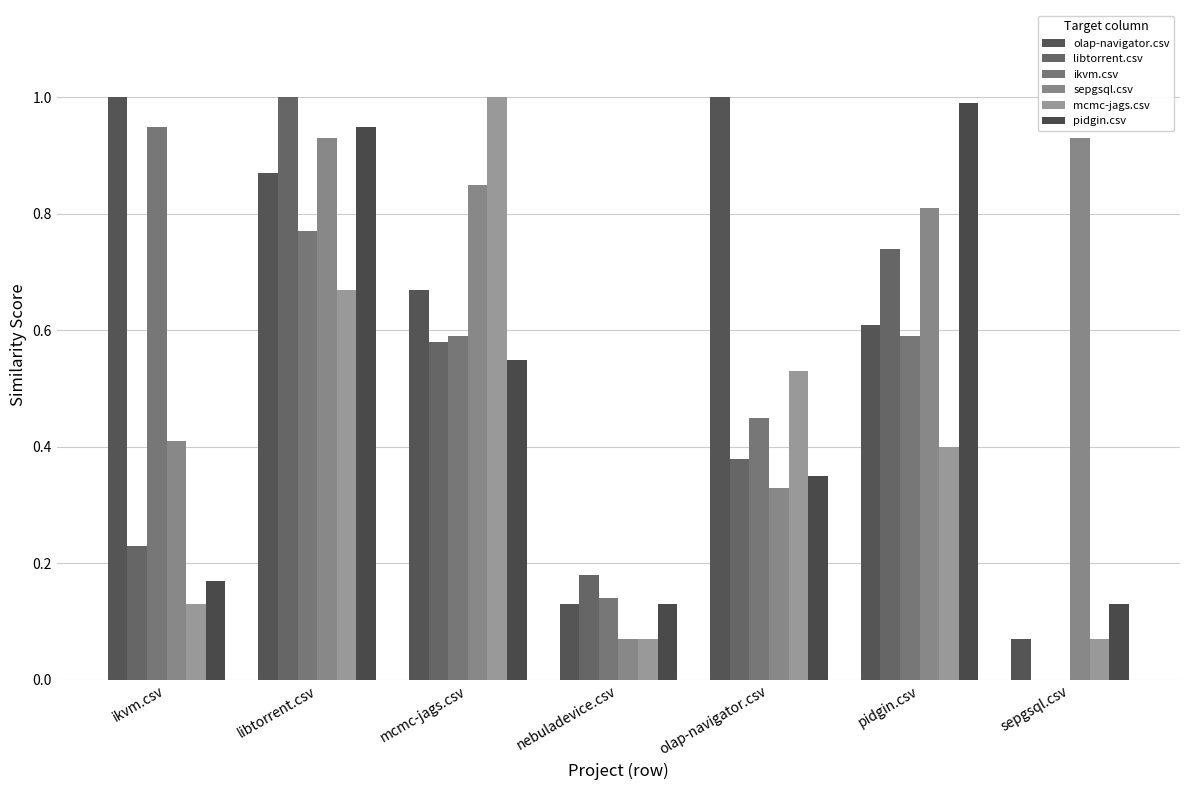

At how many categories does at least one series exceed 0?

7